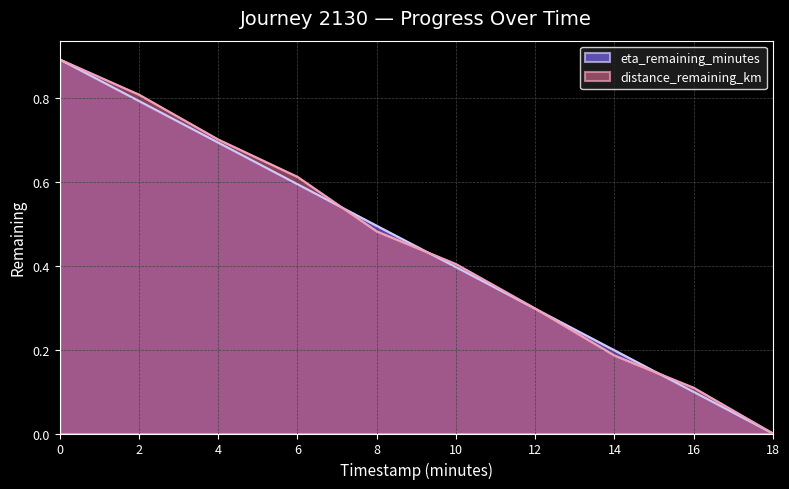

What is the sum of all eta_remaining_minutes values?

4.5